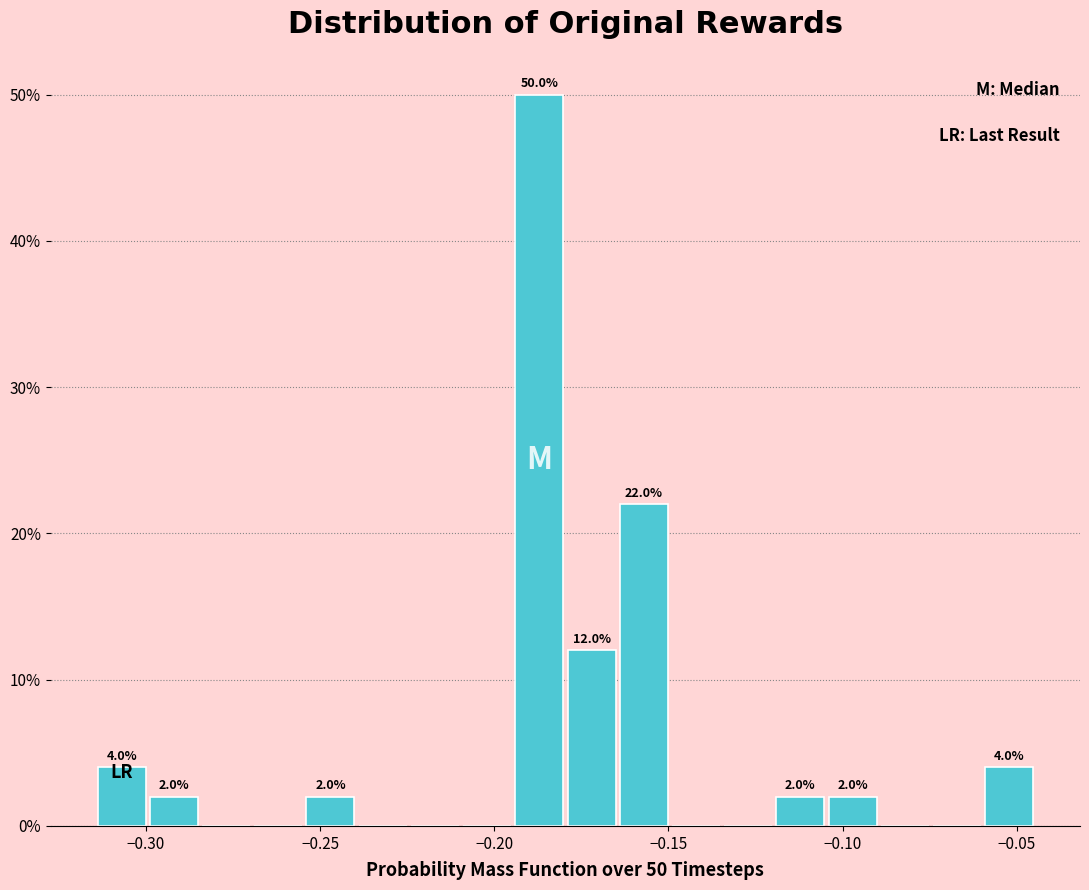

Read against the x-axis, roughly where is the centre of the tallest bar?

-0.185